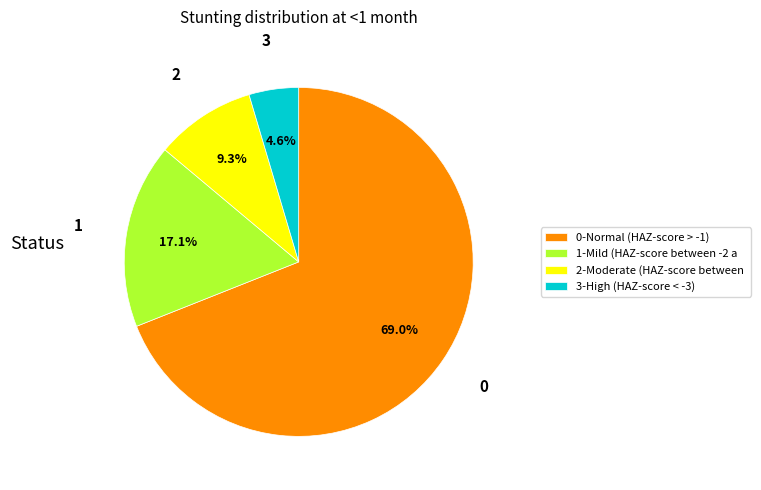

Do 1-Mild (HAZ-score between -2 a and 0-Normal (HAZ-score > -1) together represent more than half of the pie?

Yes